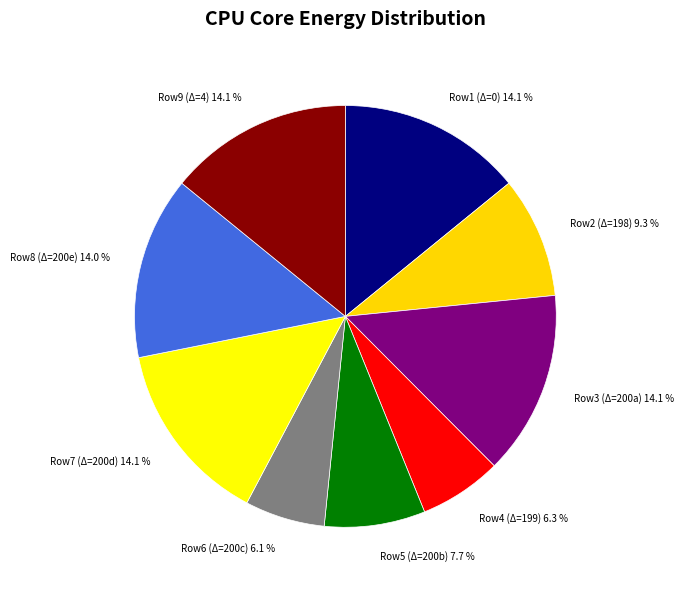

How many segments does this pie chart have?

9